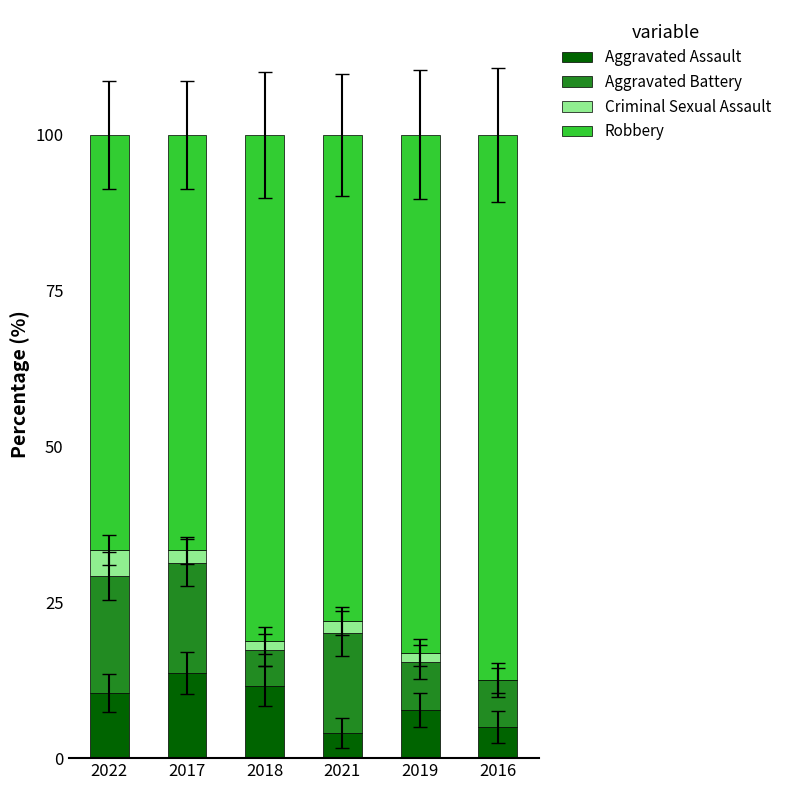

What is the total value across all series at 2022?

100.0